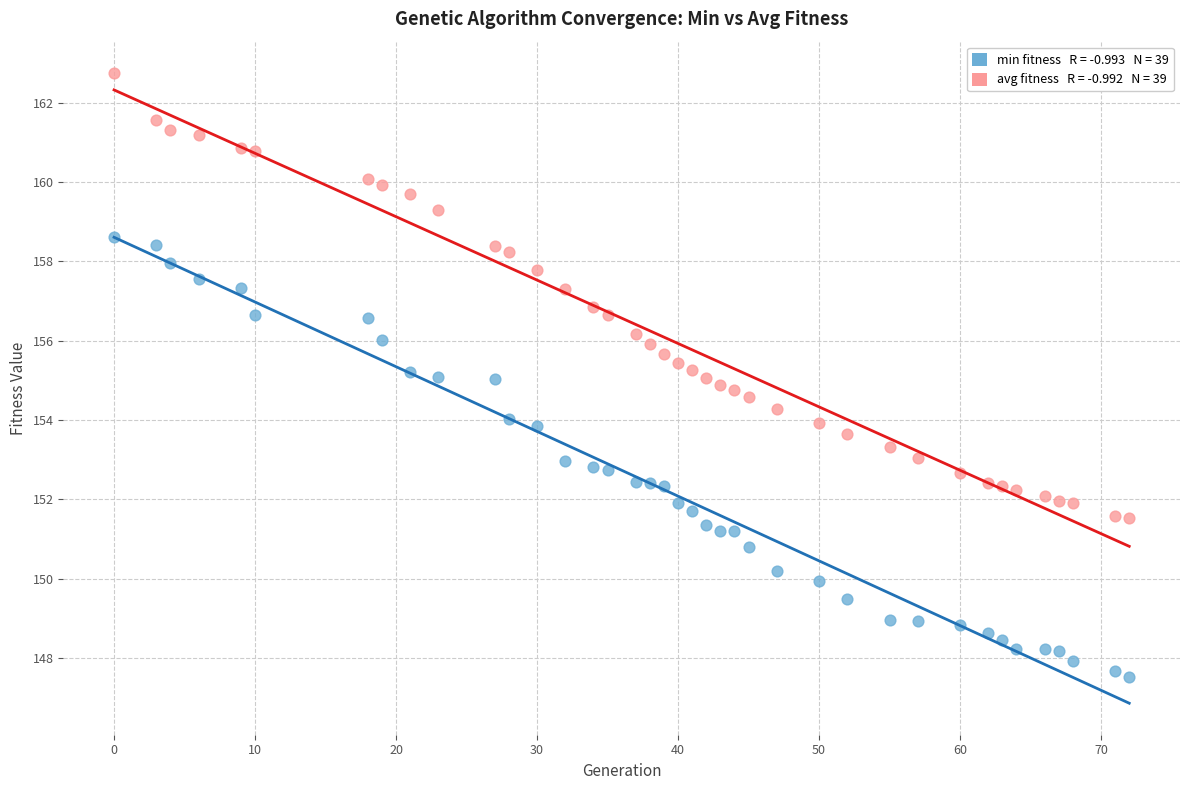

Across all data points, what is the range of Y values (max minus min)?

15.2